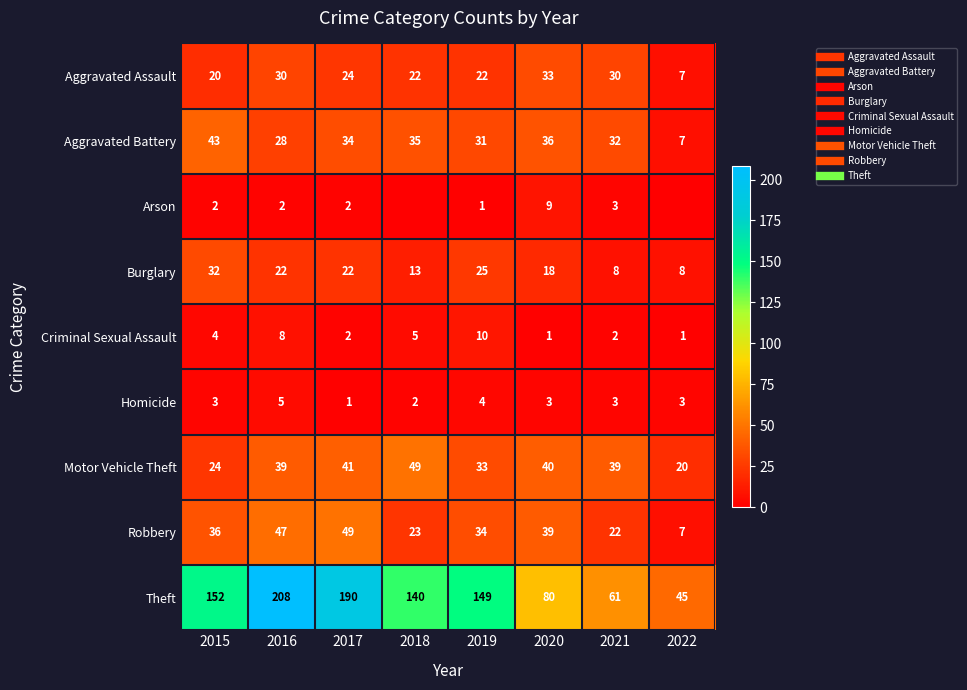

What is the maximum value for Burglary?

32